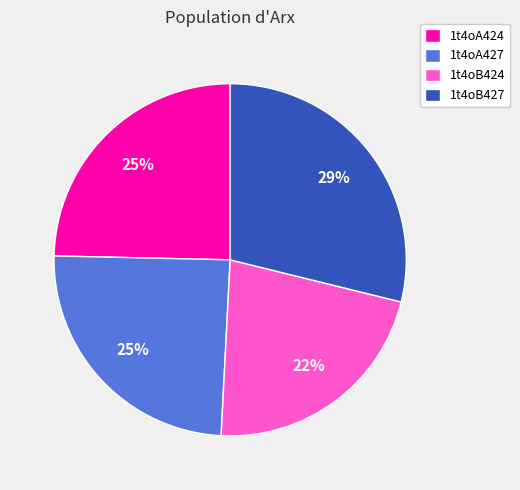

What percentage is the 1t4oA424 slice, to the nearest percent?

25%